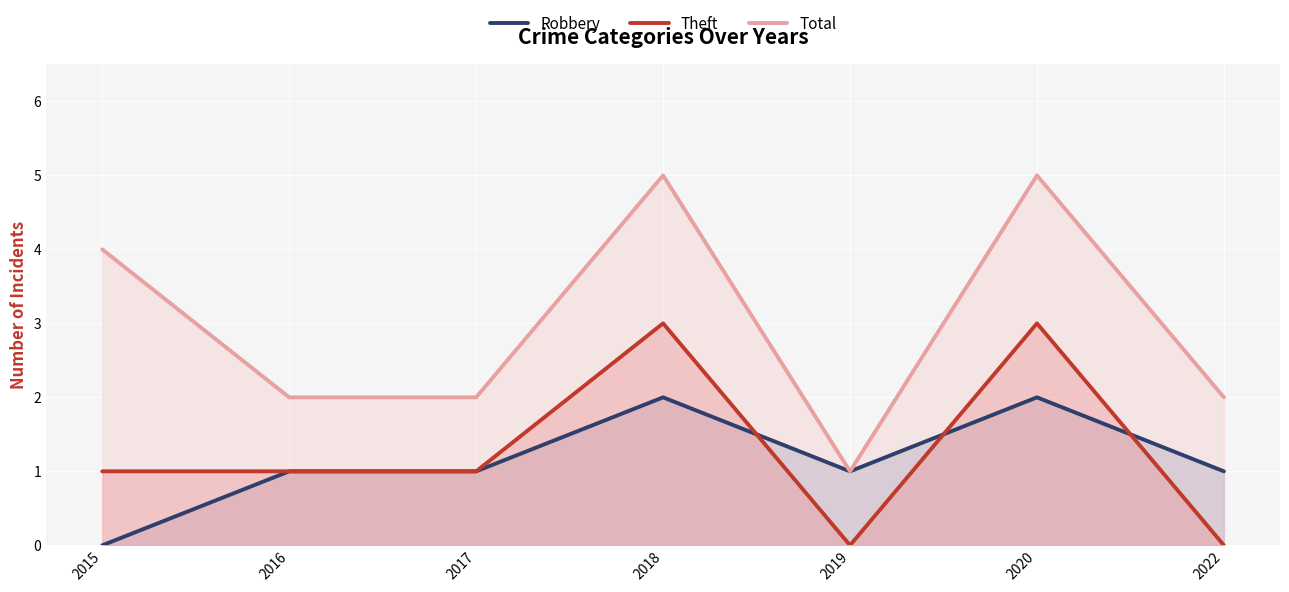

Count the Total values in the range 2 to 5.

6